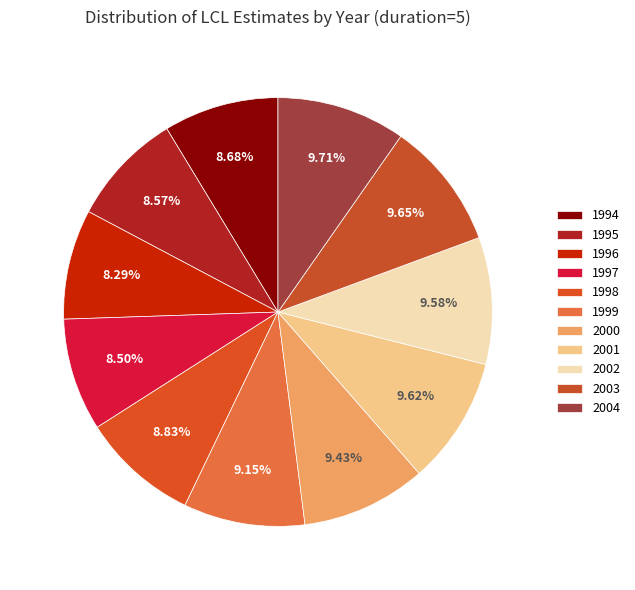

To the nearest percent, what portion does 2000 represent?

9%